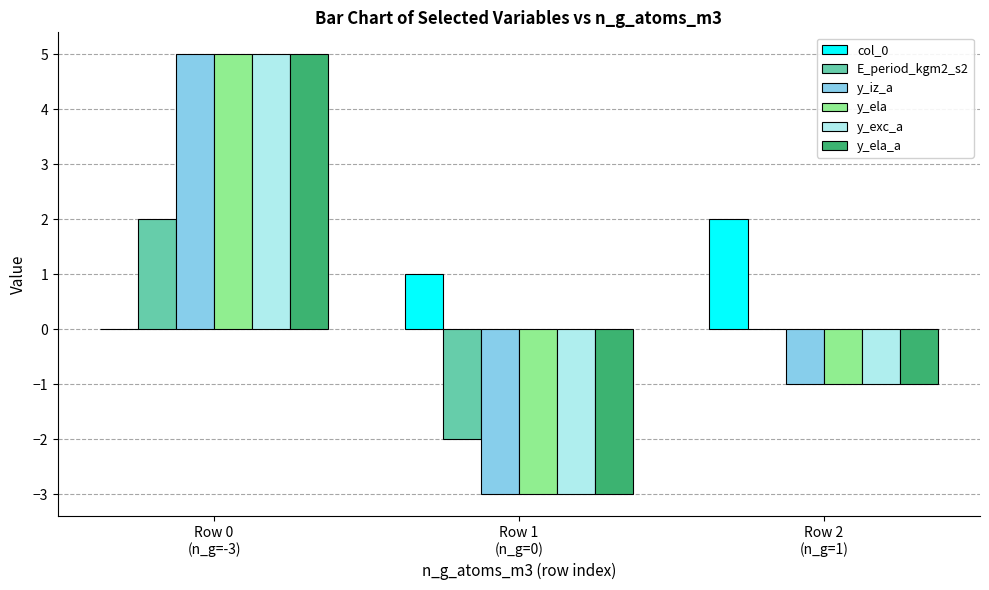

How many categories are shown in the chart?

3